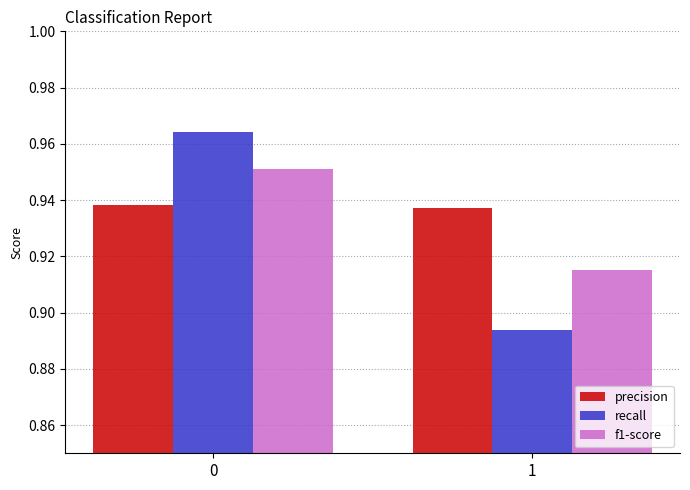

How many f1-score values are between 0 and 1?

2